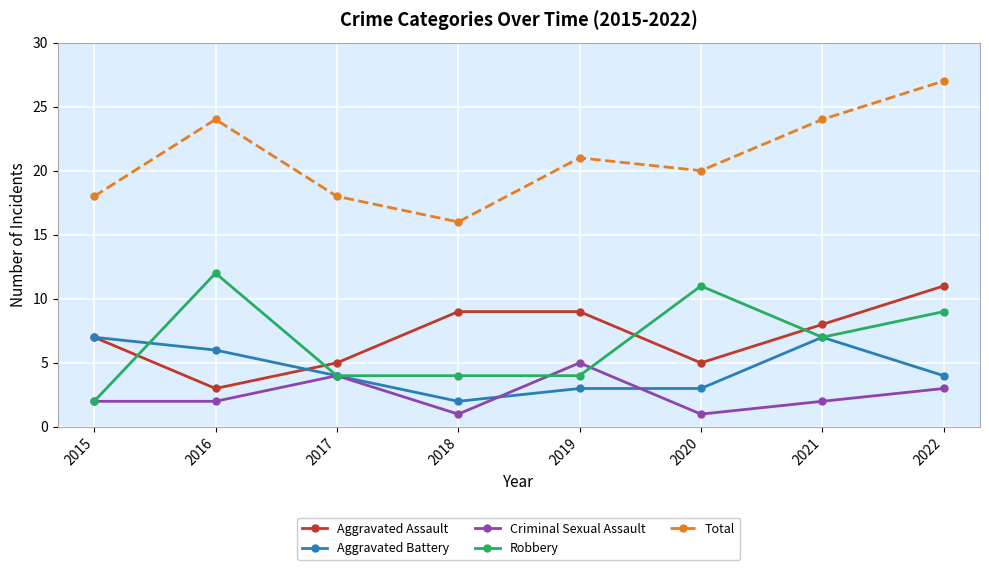

What is the difference between the second highest and second lowest values in the Robbery series?

7